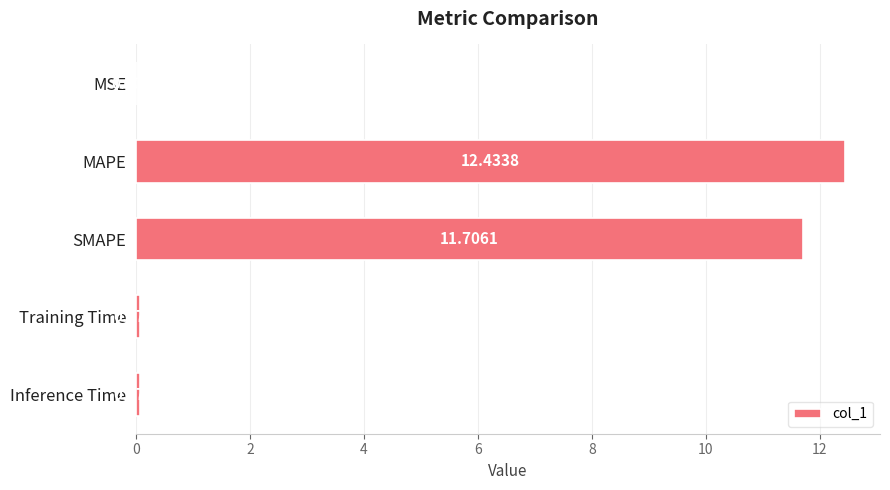

What is the sum of all values?

24.3